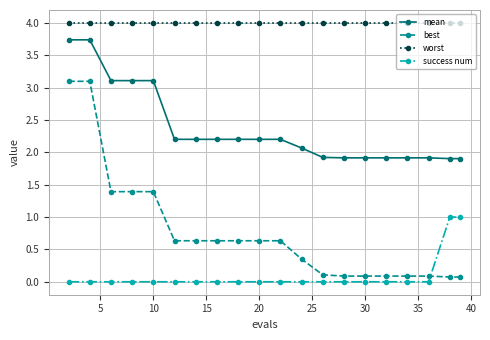

At how many categories does at least one series exceed 2?

20